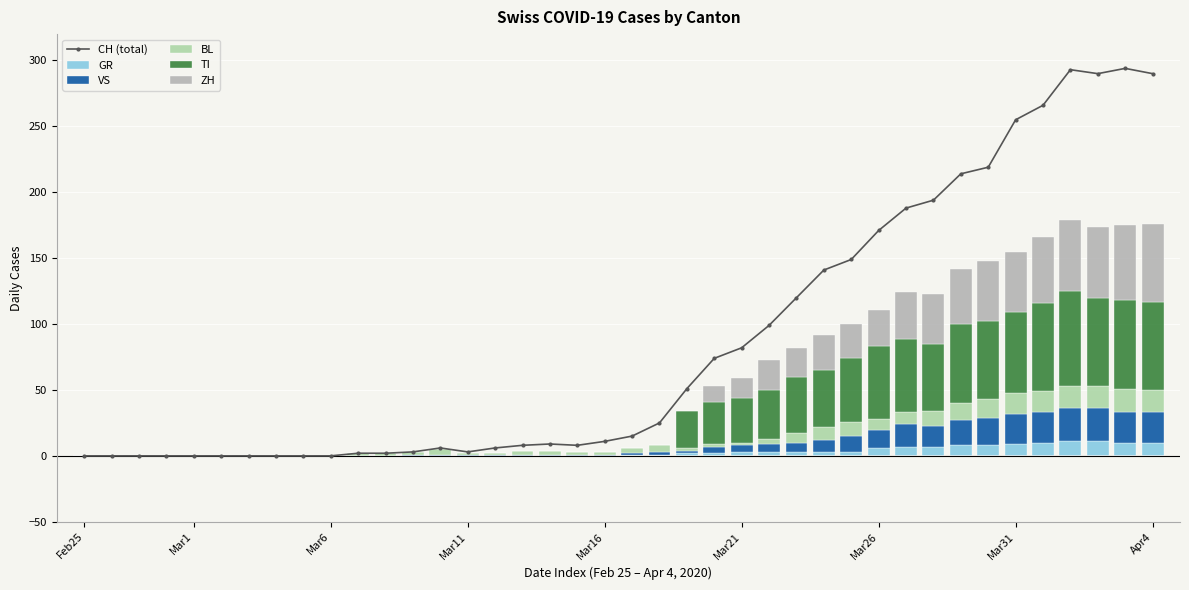

Reading left to right, transcribe all the data shown in this chart.

CH (total): 0	0	0	0	0	0	0	0	0	0	2	2	3	6	3	6	8	9	8	11	15	25	51	74	82	99	120	141	149	171	188	194	214	219	255	266	293	290	294	290
GR: 0	0	0	0	0	0	0	0	0	0	0	0	0	0	0	0	0	0	0	0	1	1	2	2	3	3	3	3	3	6	7	7	8	8	9	10	11	11	10	10
VS: 0	0	0	0	0	0	0	0	0	0	0	0	1	1	1	1	1	1	1	1	1	2	2	5	5	6	7	9	12	14	17	16	19	21	23	23	25	25	23	23
BL: 0	0	0	0	0	0	0	0	0	0	2	2	2	4	1	1	3	3	2	2	4	5	2	2	2	4	7	10	11	8	9	11	13	14	16	16	17	17	18	17
TI: 0	0	0	0	0	0	0	0	0	0	0	0	0	0	0	0	0	0	0	0	0	0	28	32	34	37	43	43	48	55	56	51	60	59	61	67	72	67	67	67
ZH: 0	0	0	0	0	0	0	0	0	0	0	0	0	0	0	0	0	0	0	0	0	0	0	12	15	23	22	27	26	28	35	38	42	46	46	50	54	54	57	59